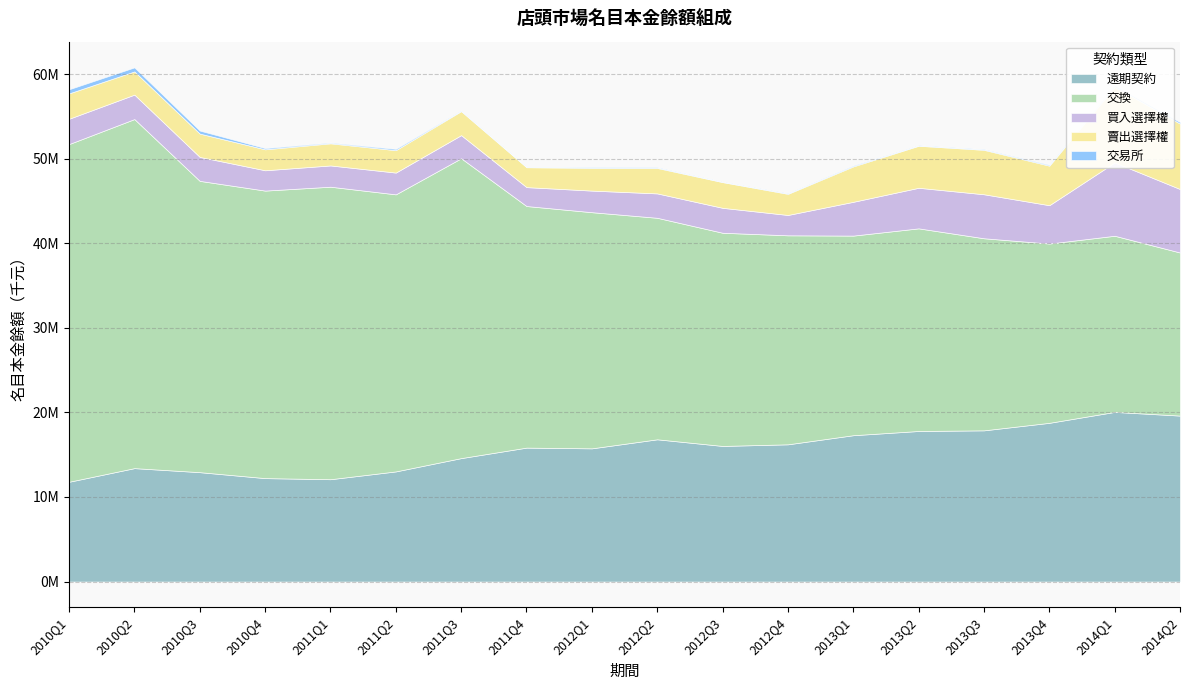

What is the minimum value shown in the chart?

49576